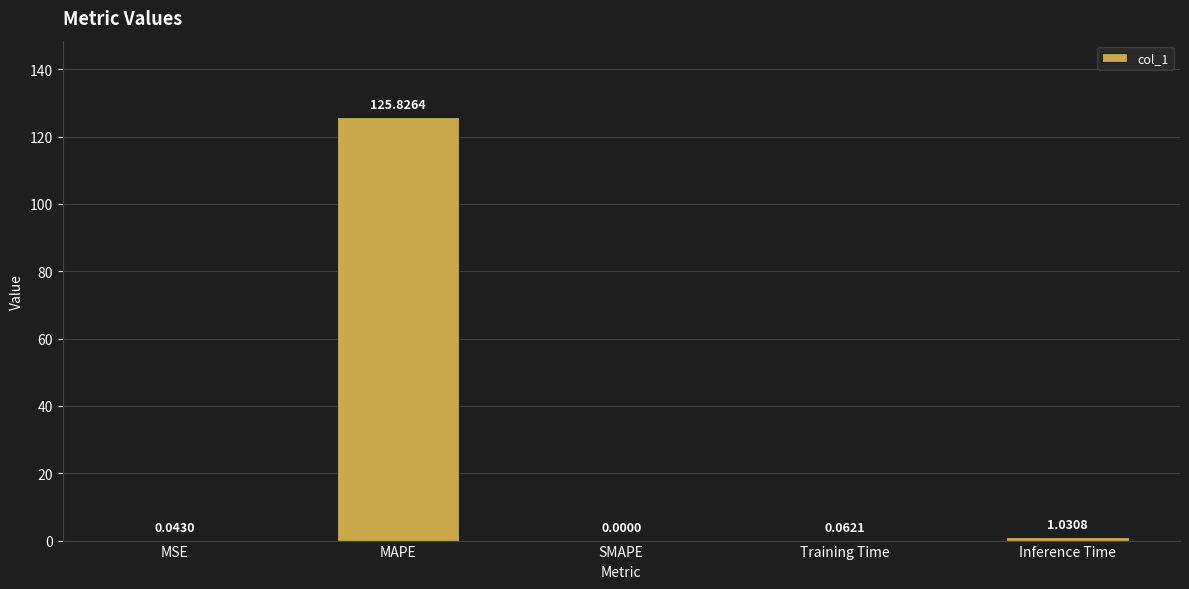

What is the change in value from MAPE to Inference Time?

-124.8